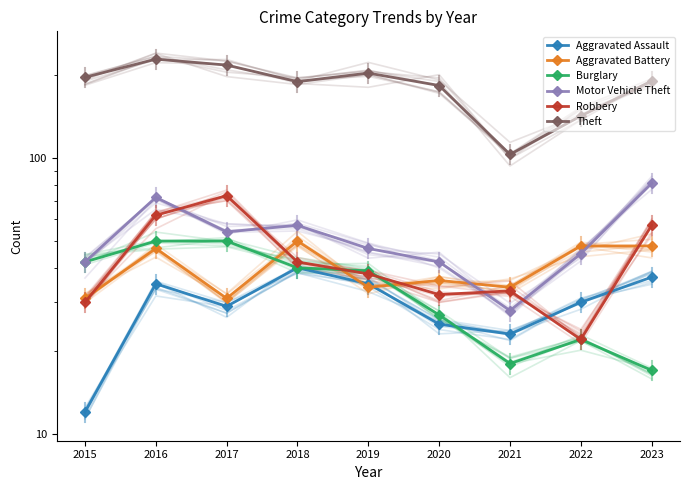

What is the value of the Aggravated Battery point at the 1st from the left?

31